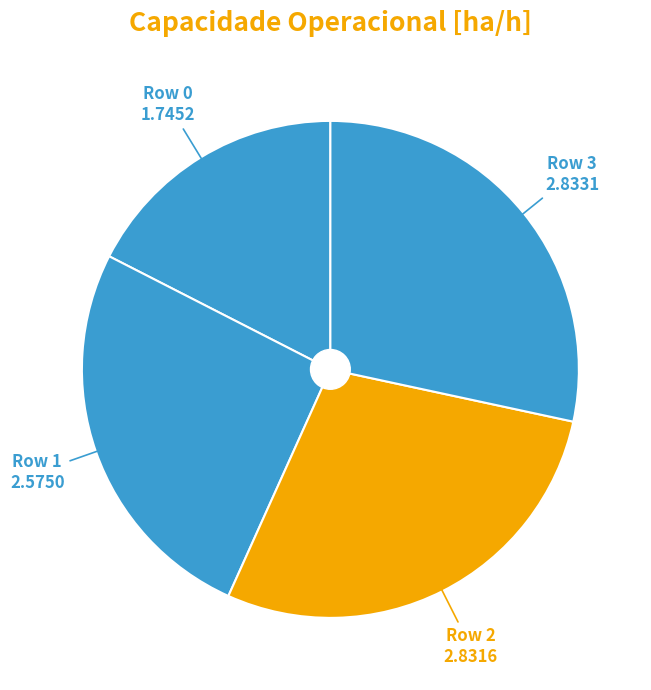

Count the number of slices in the pie.

4